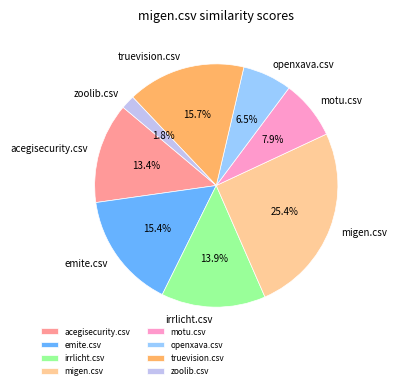

To the nearest percent, what percentage of the pie is motu.csv?

8%